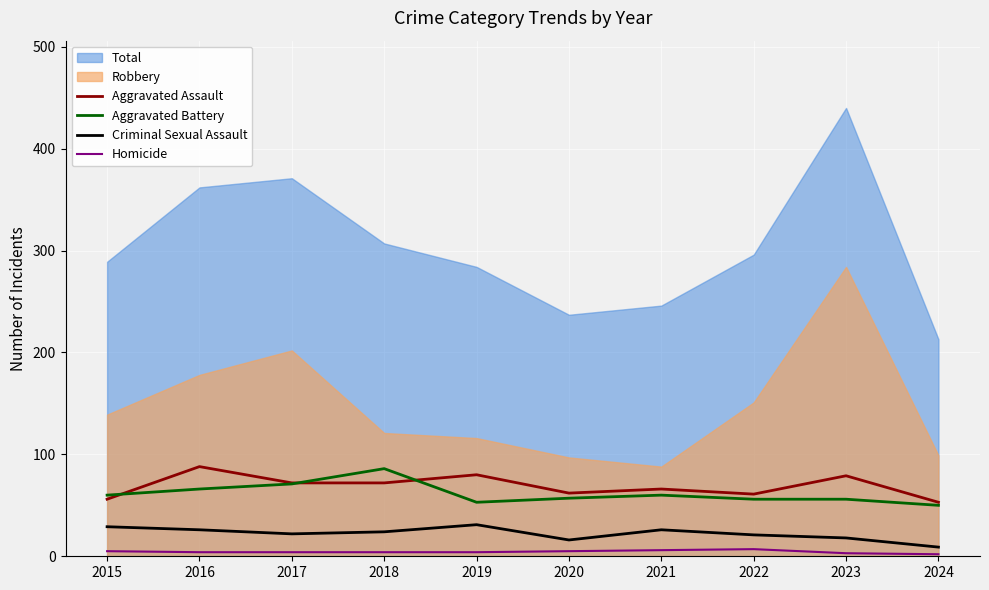

The Homicide series shows 6 at 2021. True or false?

True